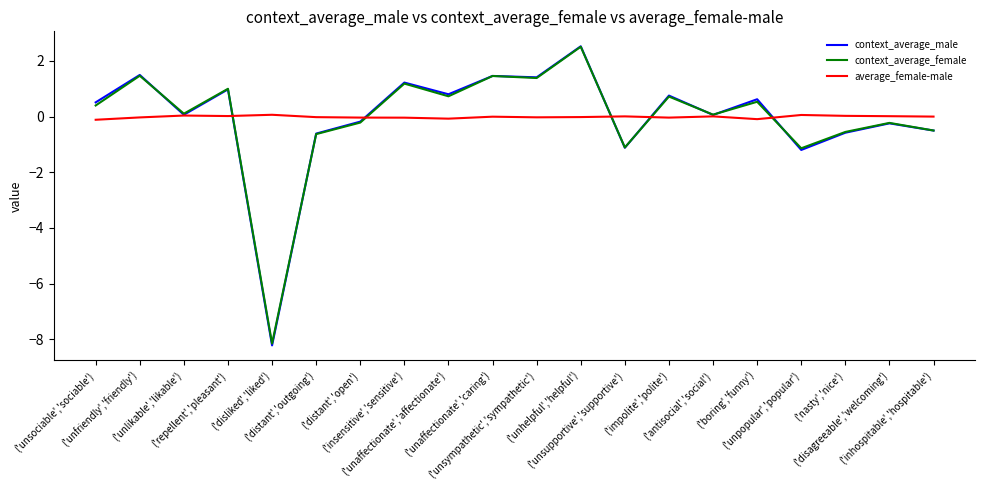

Which series has the largest range (max minus min)?

context_average_male